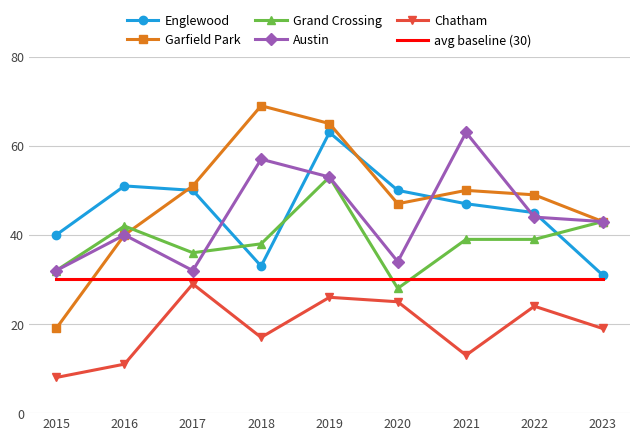

Which category has the highest value across all series?

2018